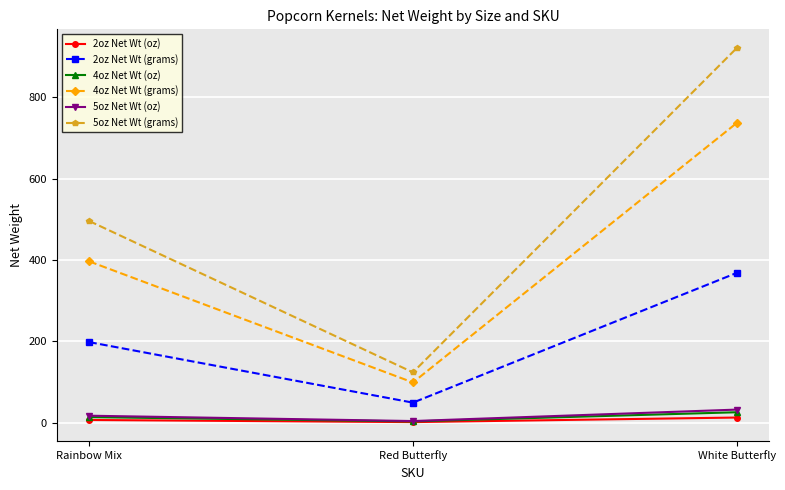

At which category does the chart reach its peak across all series?

White Butterfly